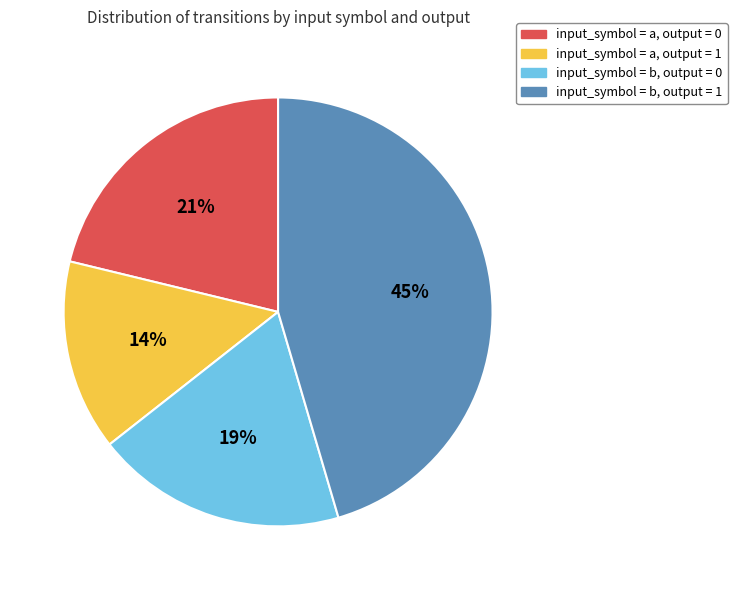

To the nearest percent, what portion does input_symbol = b, output = 1 represent?

45%